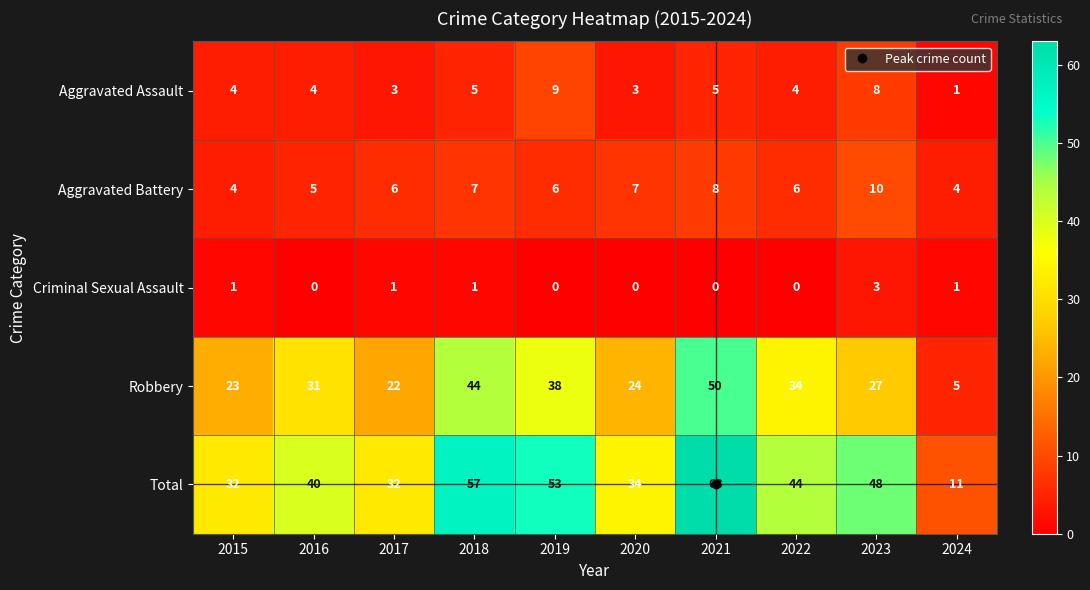

Is it true that Criminal Sexual Assault equals 3 at 2023?

True